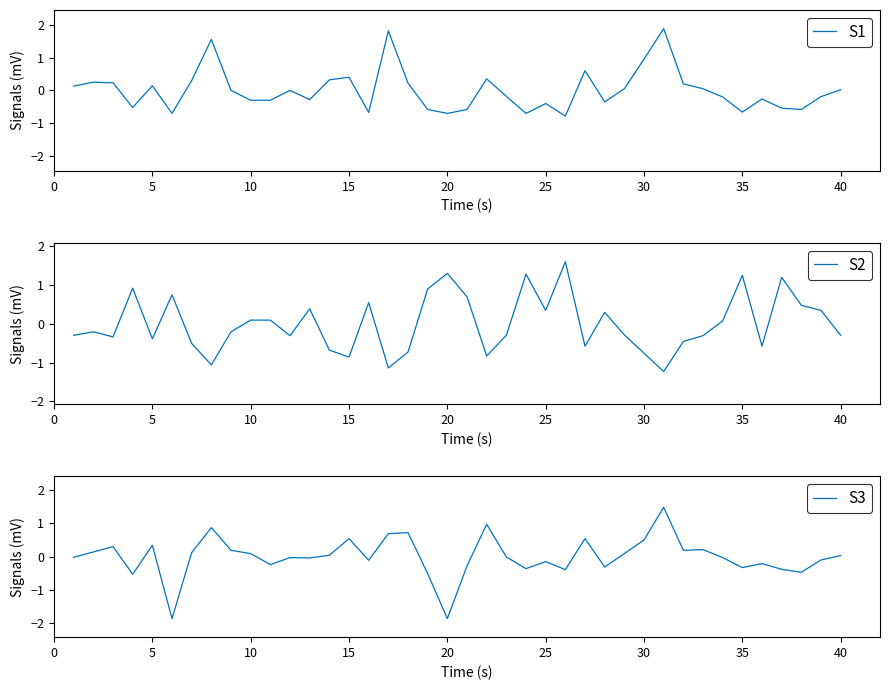

Is it true that S2 equals -1.2 at 30?

False